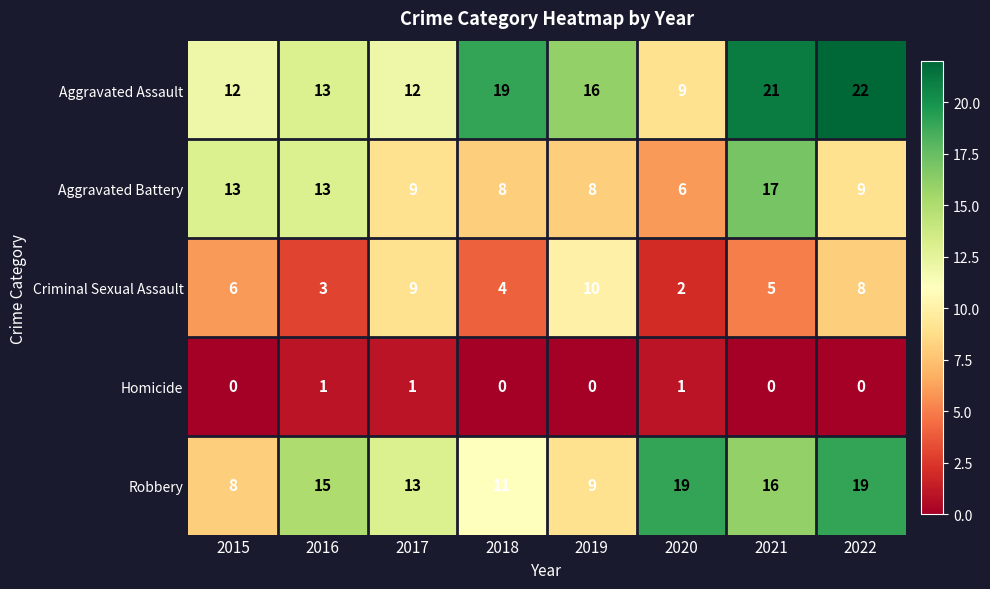

How many Homicide values are between 0 and 1?

8